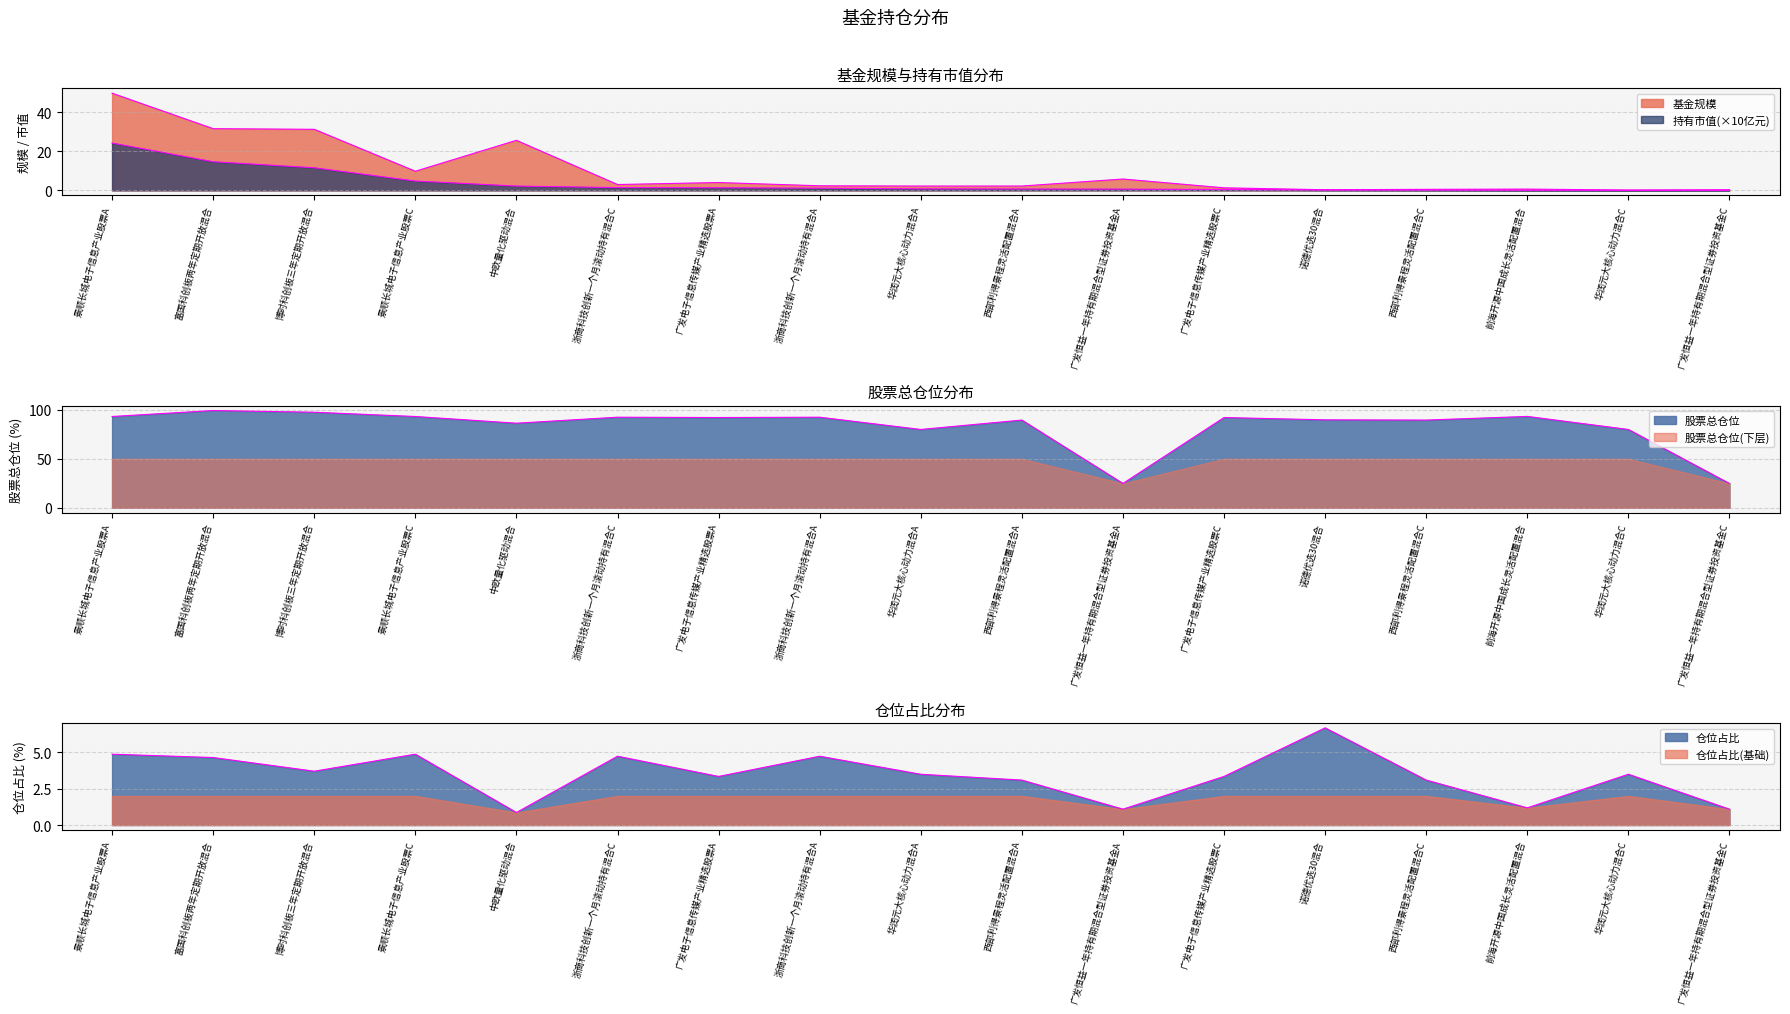

What is the value of the 基金规模 point at the 13th from the left?

0.3